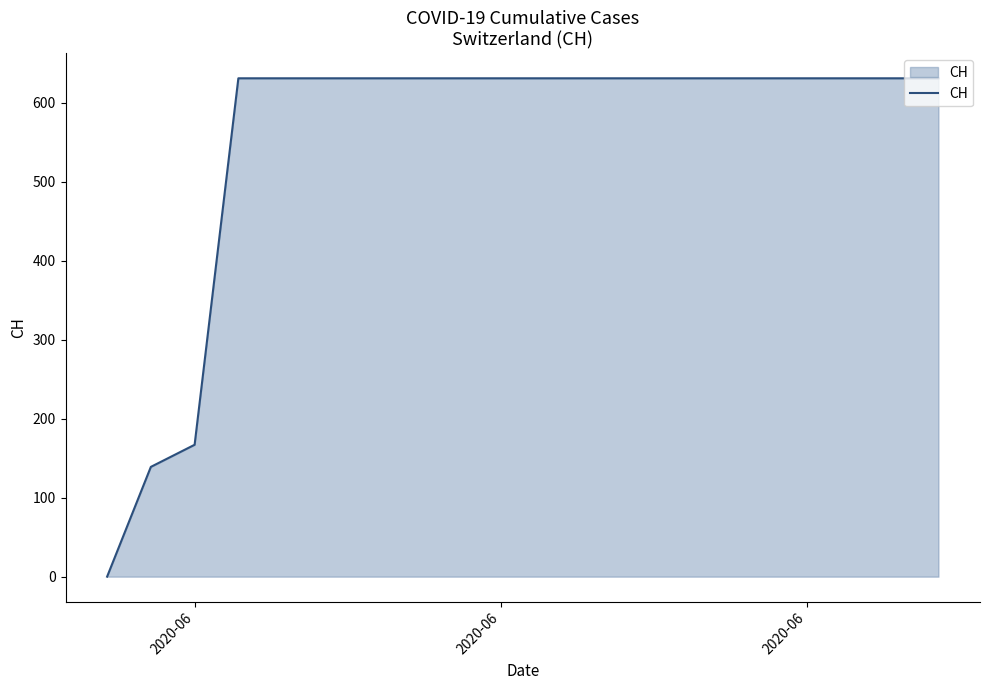

What is the maximum value shown in the chart?

631